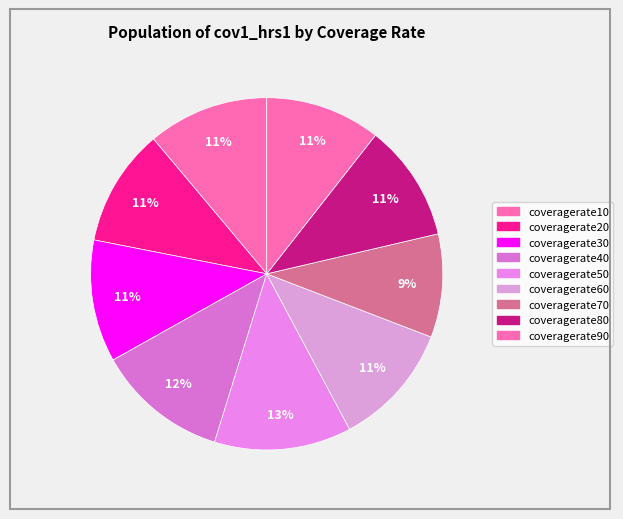

To the nearest percent, what percentage of the pie is coveragerate80?

11%